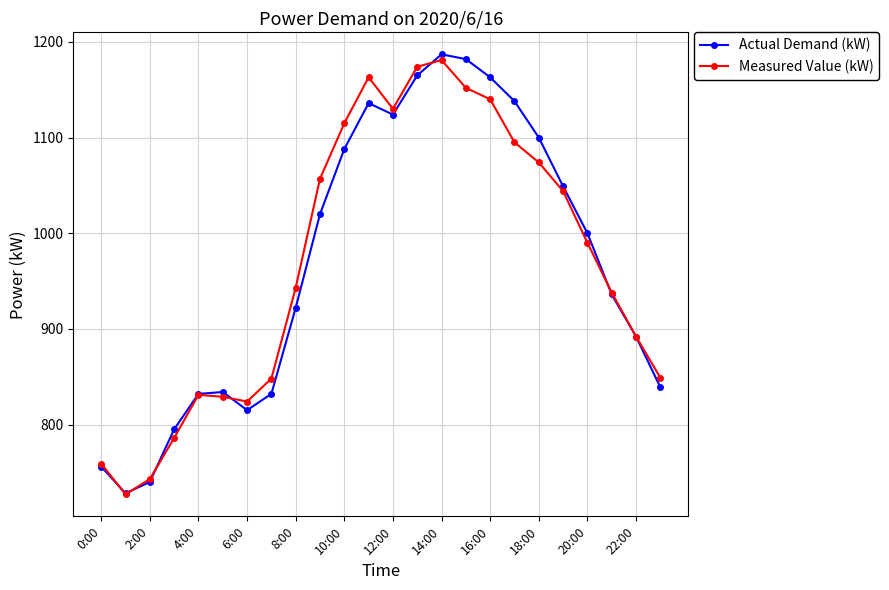

What is the lowest value of the Actual Demand (kW) series?

728